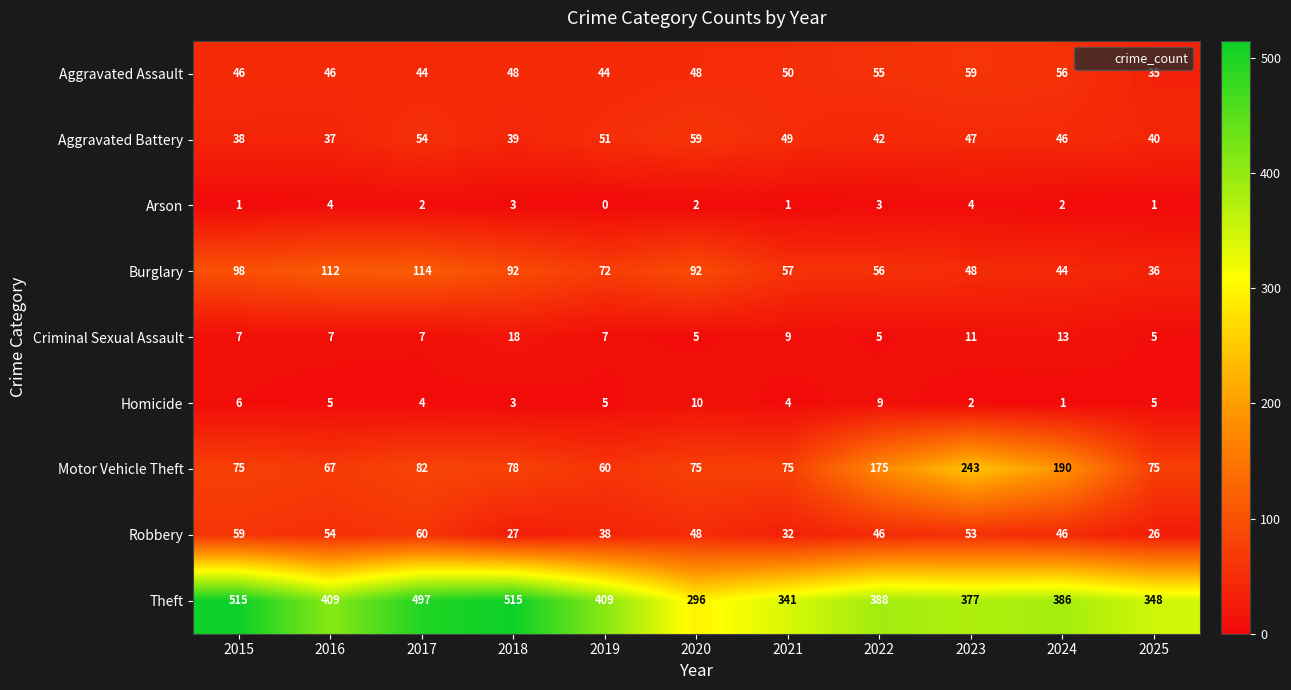

Between 2021 and 2023, which series saw the biggest shift?

Motor Vehicle Theft